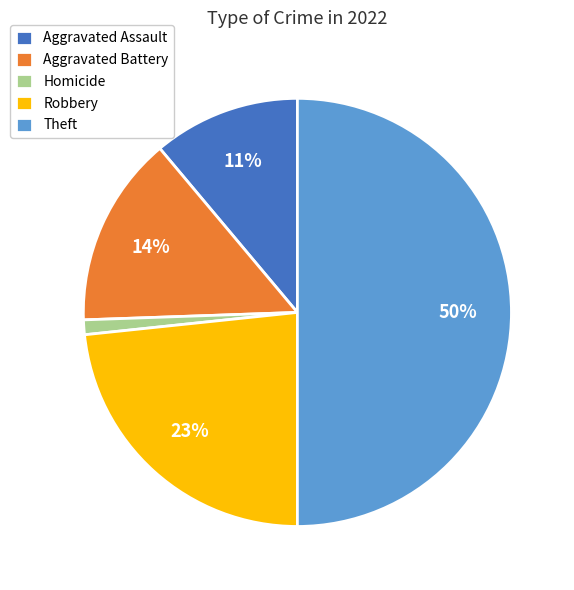

Does Homicide account for over 50% of the chart?

No